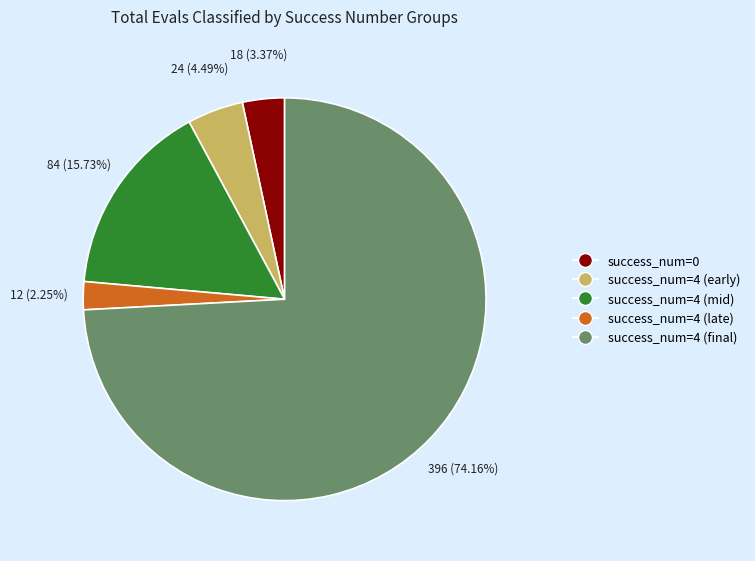

Combined, do success_num=4 (late) and success_num=0 account for over 50%?

No